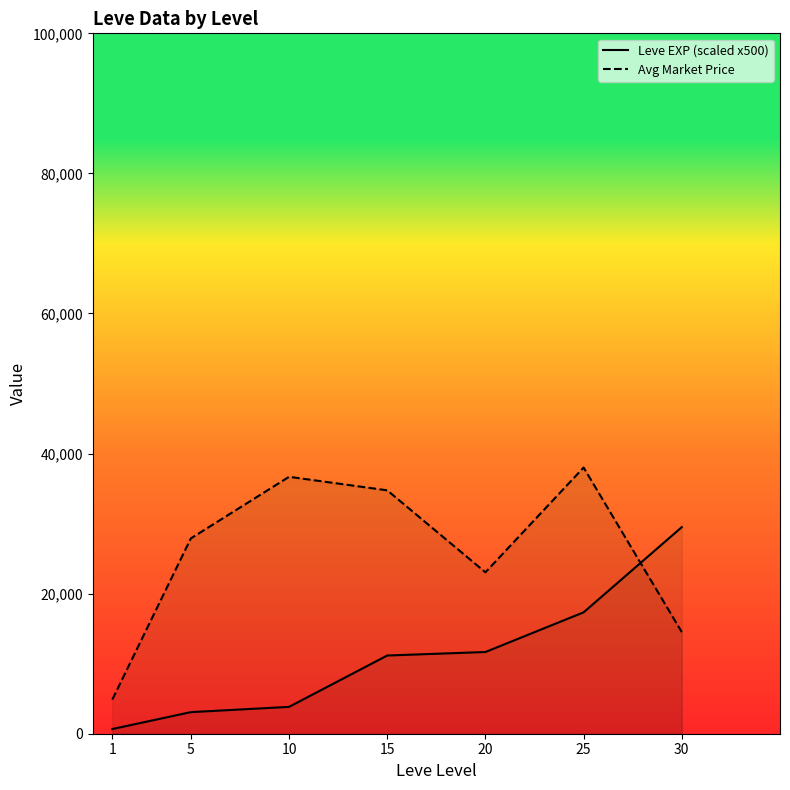

Where does the Leve EXP (scaled x500) series first go above 11166?

15